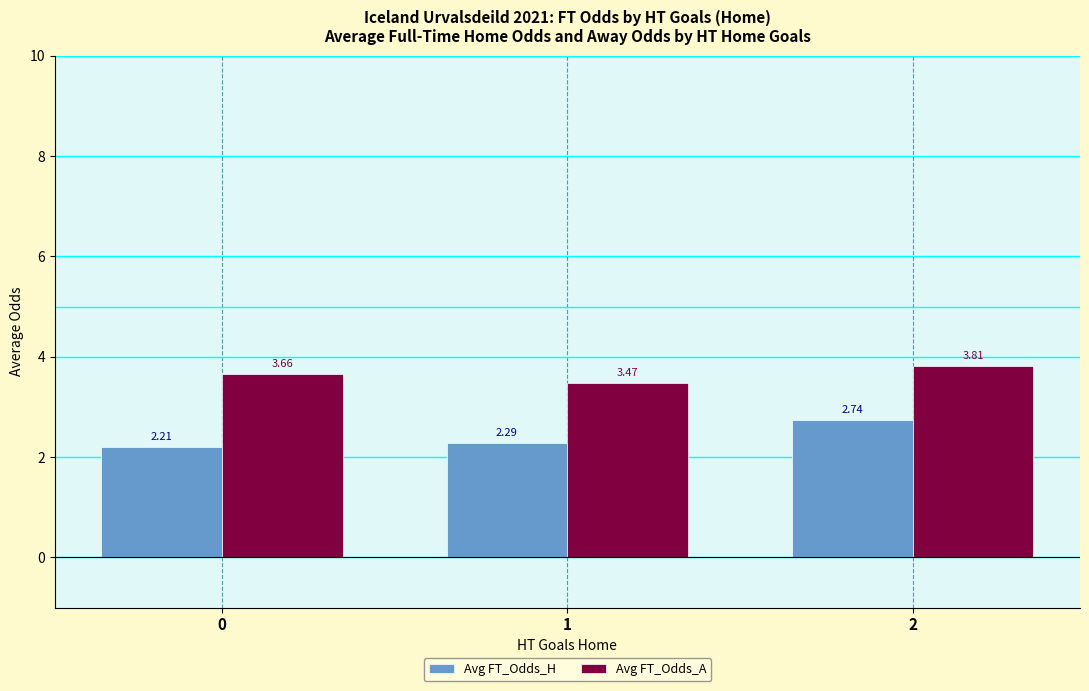

Rank the categories by Avg FT_Odds_H value from highest to lowest.

2, 1, 0